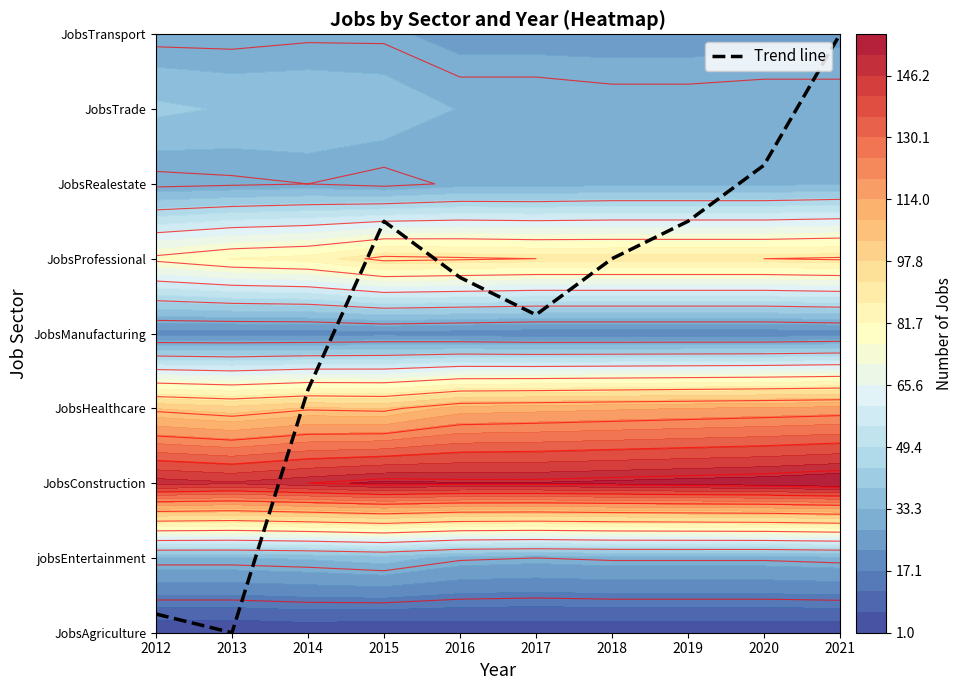

At which category does the chart reach its peak across all series?

2021